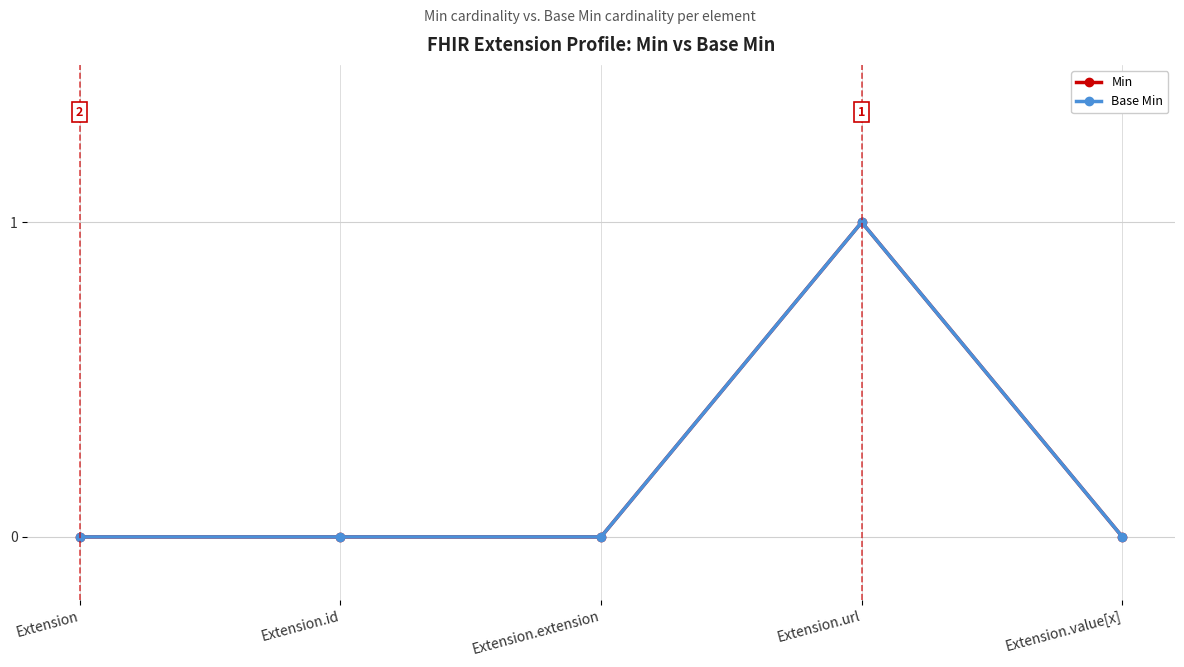

What is the label of the 3rd point from the left?

Extension.extension